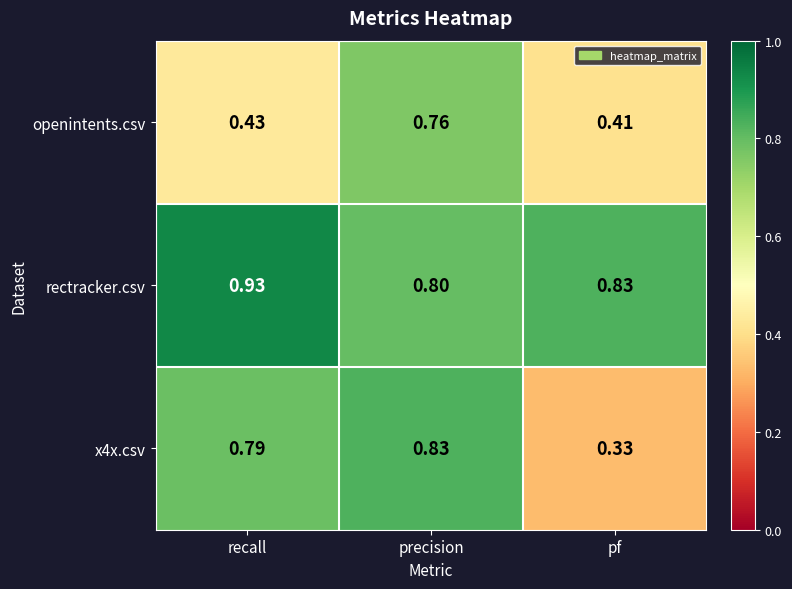

Where is openintents.csv nearest to the value 0?

pf